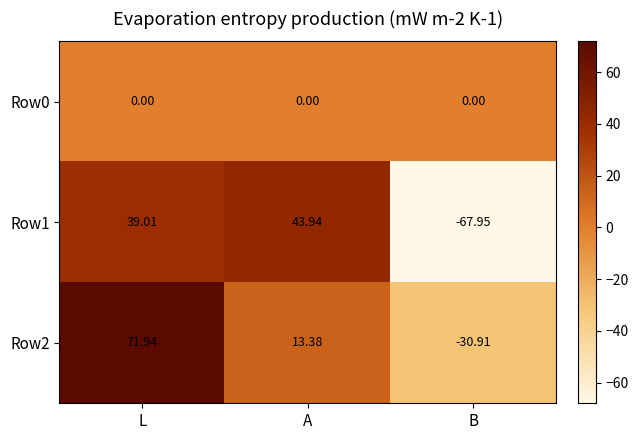

What is the difference between the highest and lowest values at L?

71.9